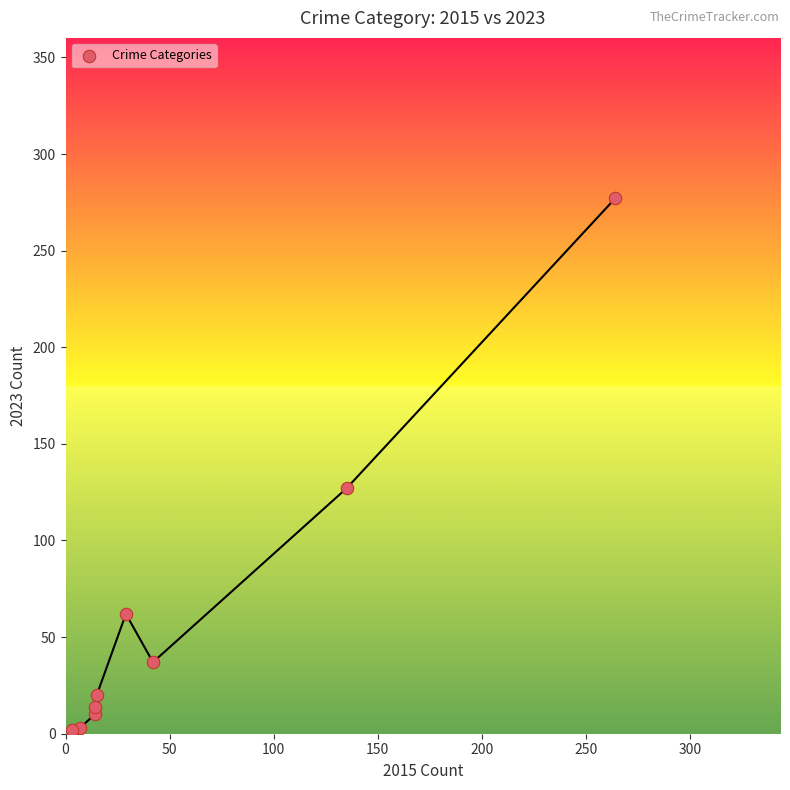

What Y value in the scatter plot is closest to 139?

127